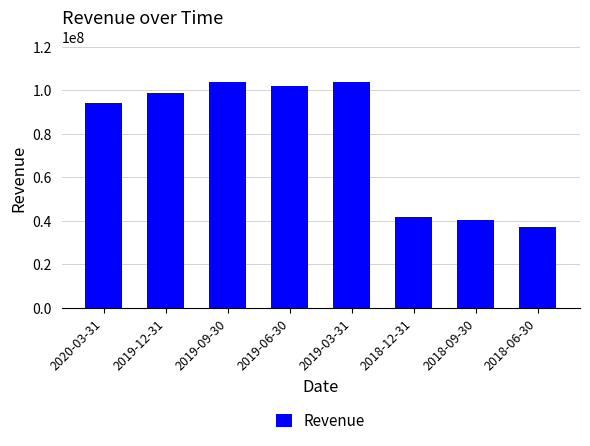

What is the sum of all values?

622368000